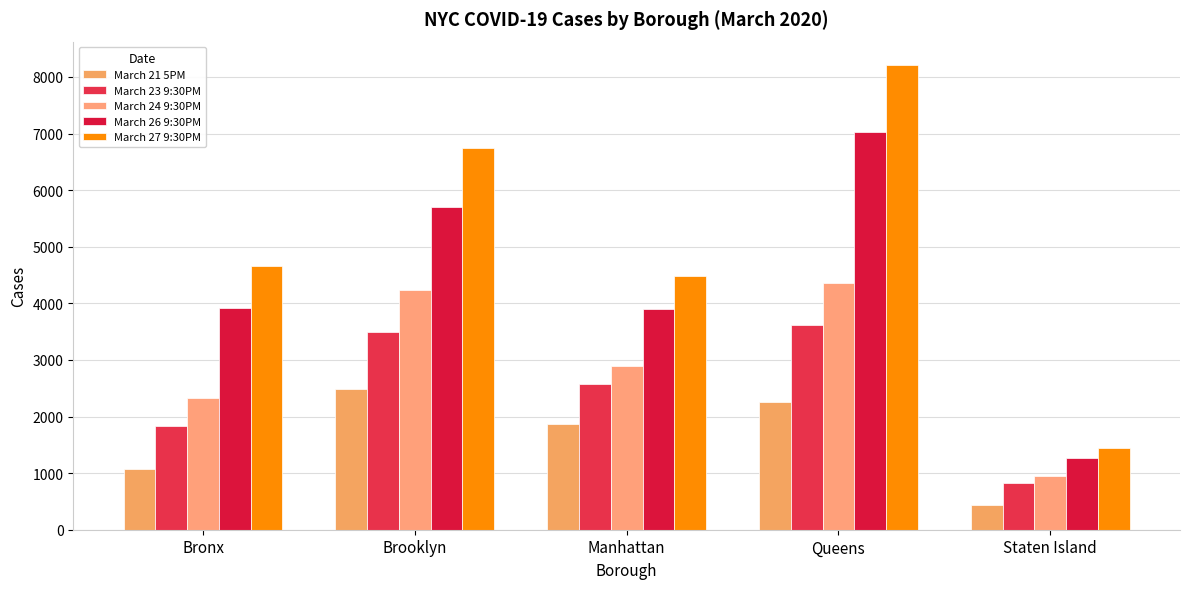

What is the difference between the March 26 9:30PM values at Brooklyn and Manhattan?

1798